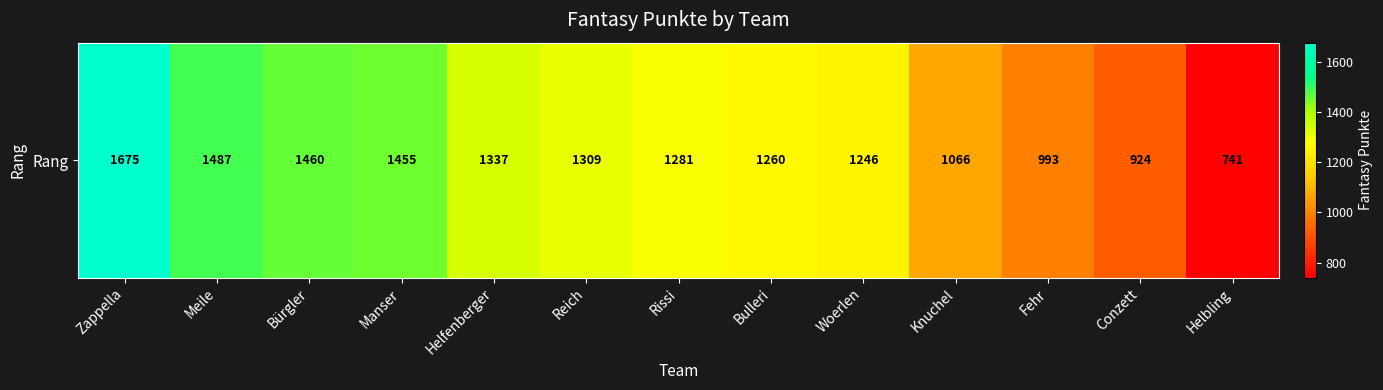

The value at Woerlen is 360. True or false?

False